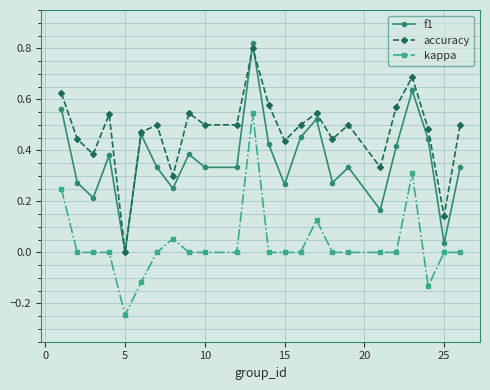

What is the value of the accuracy point at the 21st from the left?

0.7